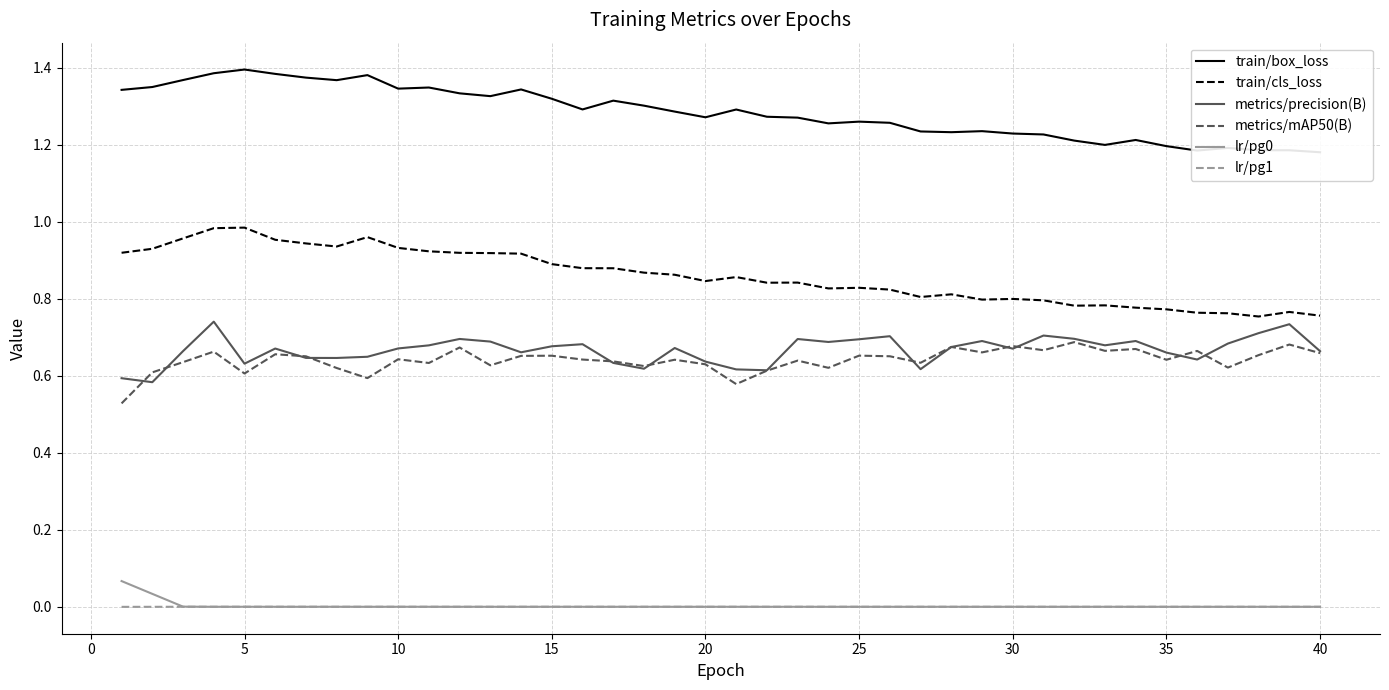

The value of metrics/mAP50(B) at 20 is 0.3. True or false?

False